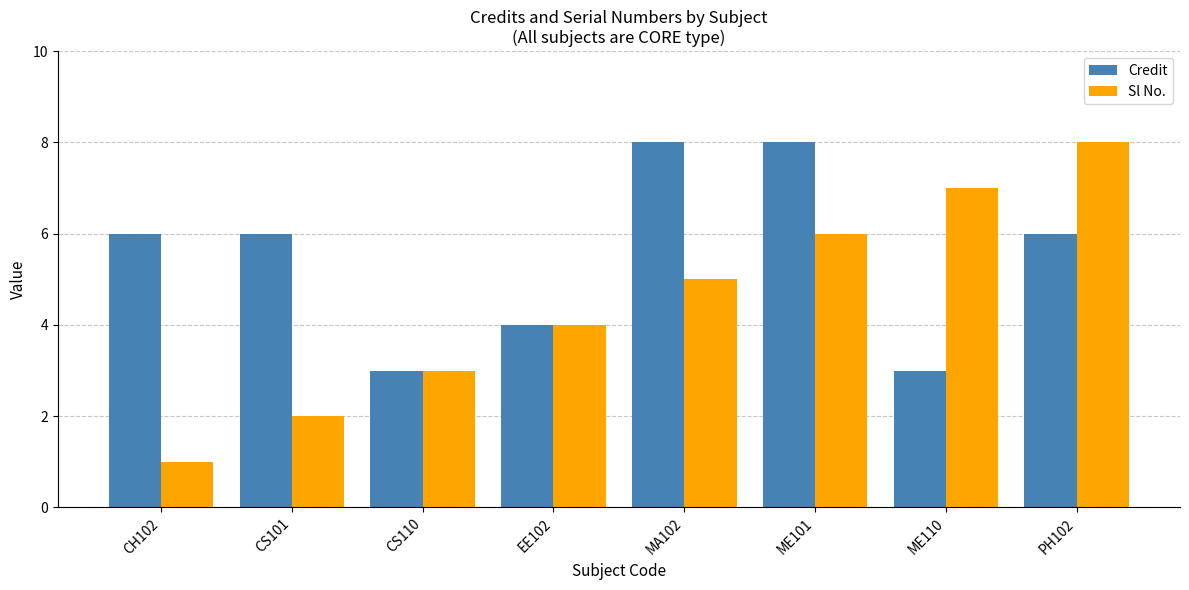

What is the sum of all Sl No. values?

36